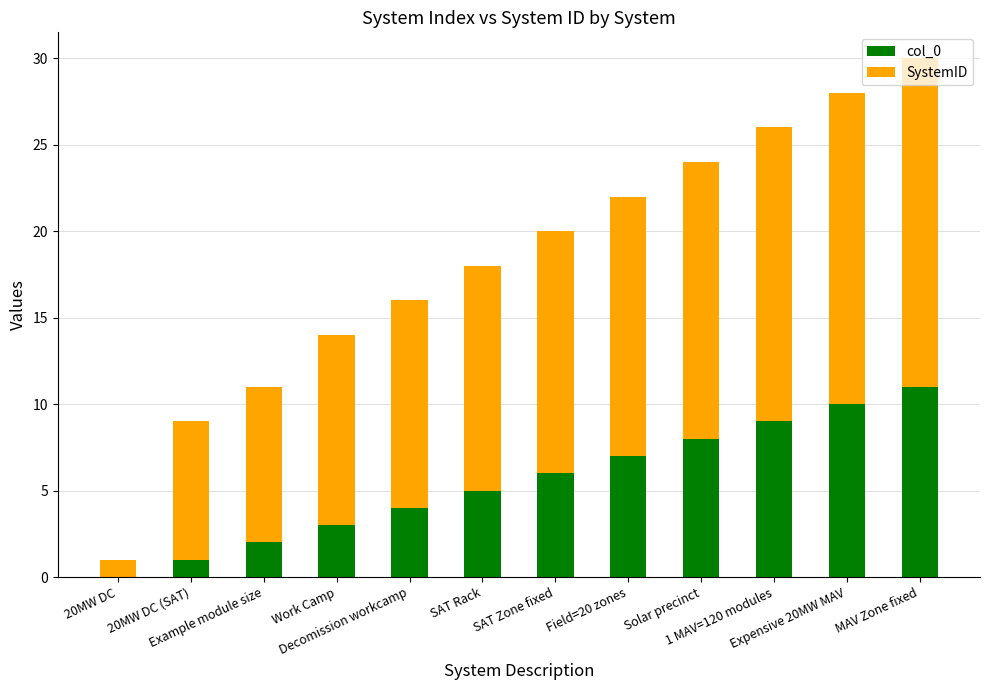

Does the chart contain stacked bars?

Yes